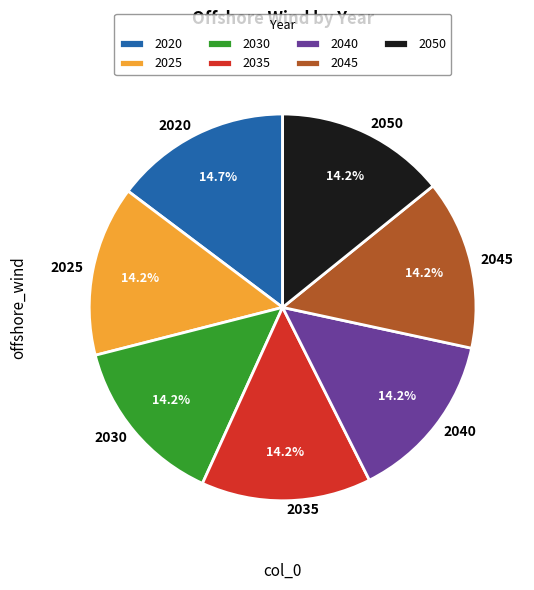

Between 2030 and 2020, which is larger?

2020